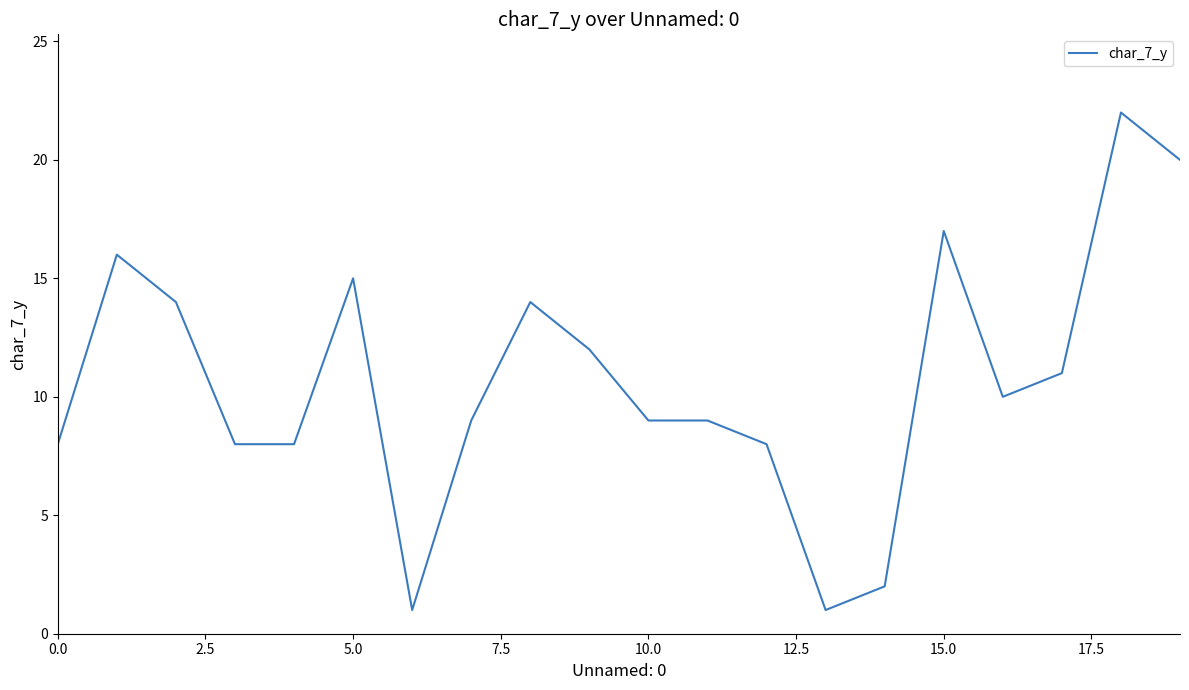

What is the greatest value displayed?

22